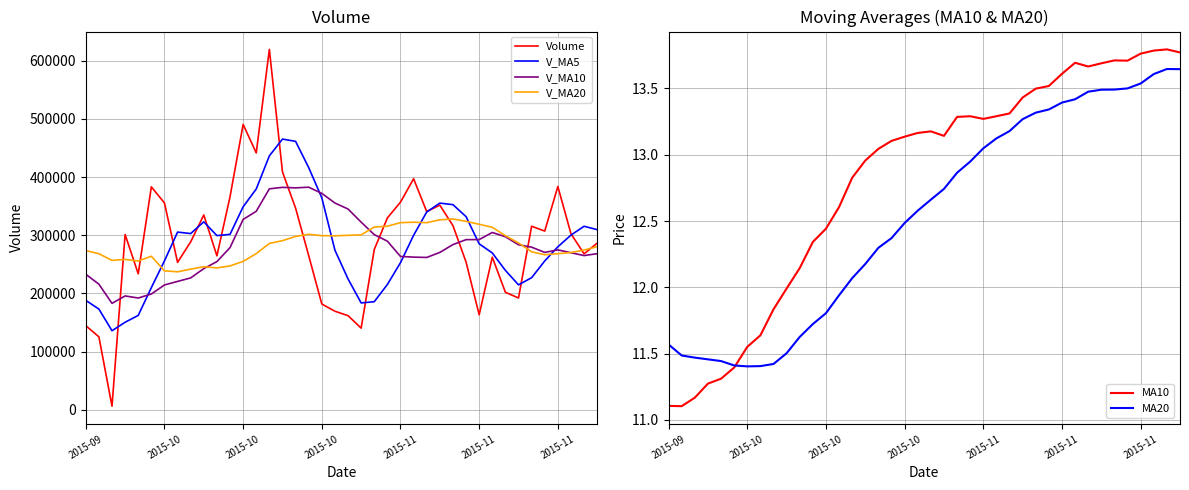

True or false: V_MA20 has a value of 271638.8 at 34.

True